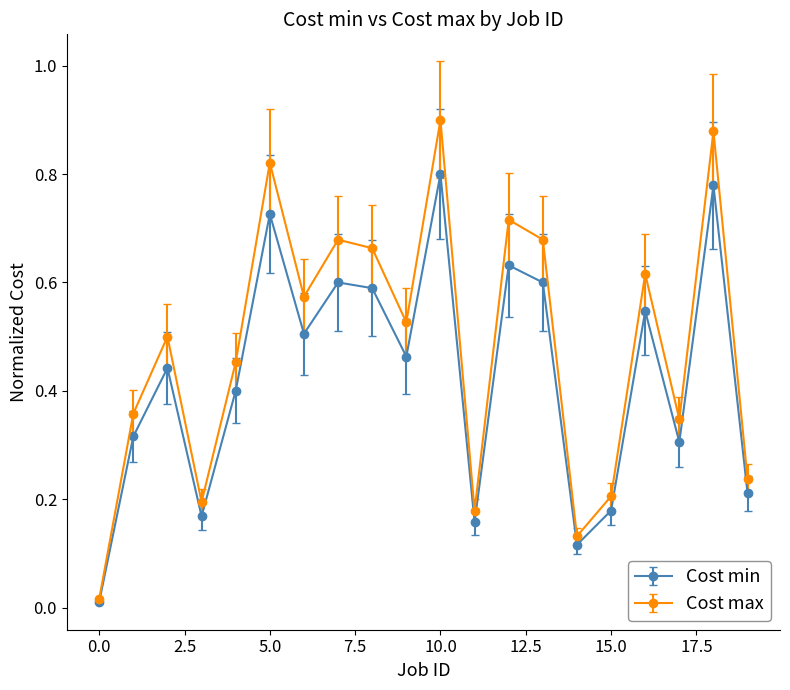

Rank the series by their maximum value, from highest to lowest.

Cost max, Cost min